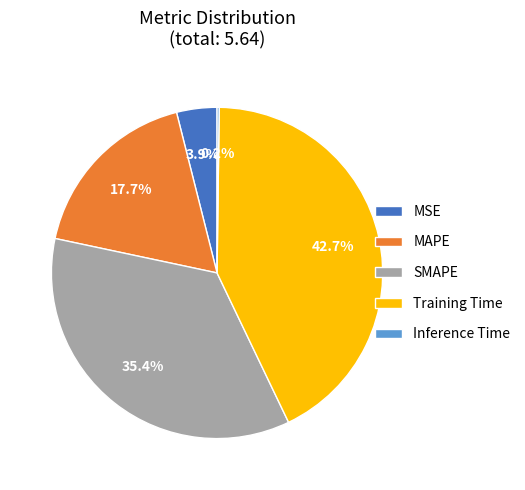

Combined, do Training Time and MSE account for over 50%?

No